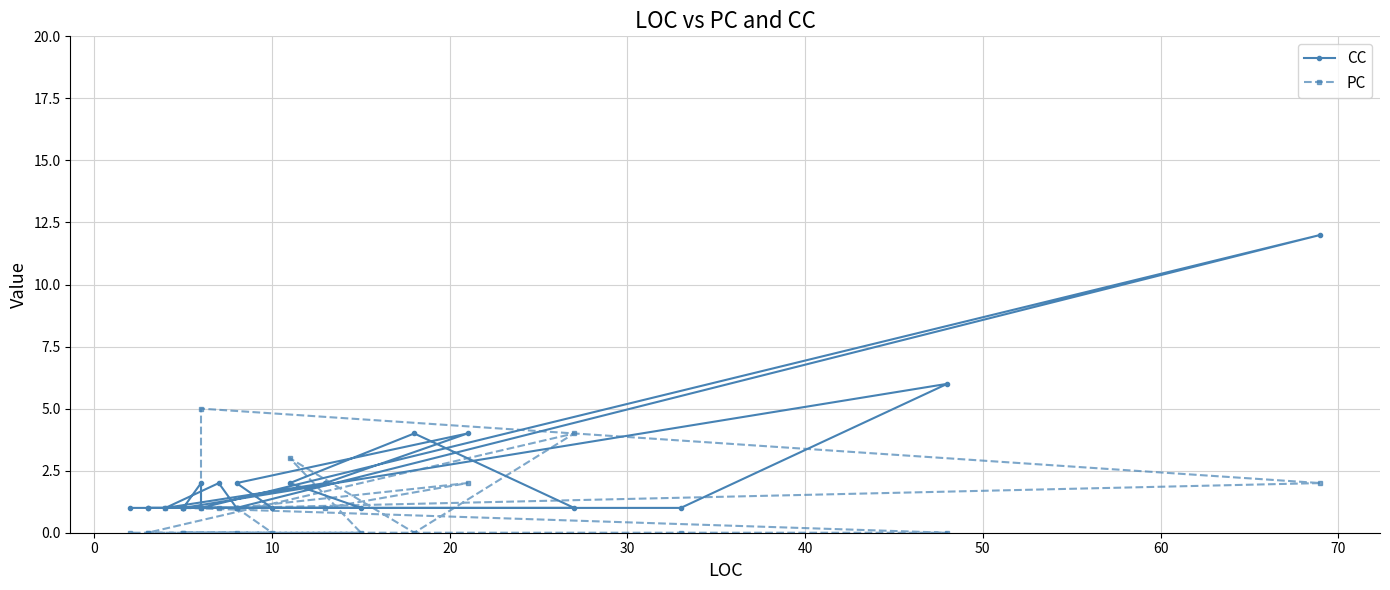

Where do PC and CC first cross each other?

20 and 30